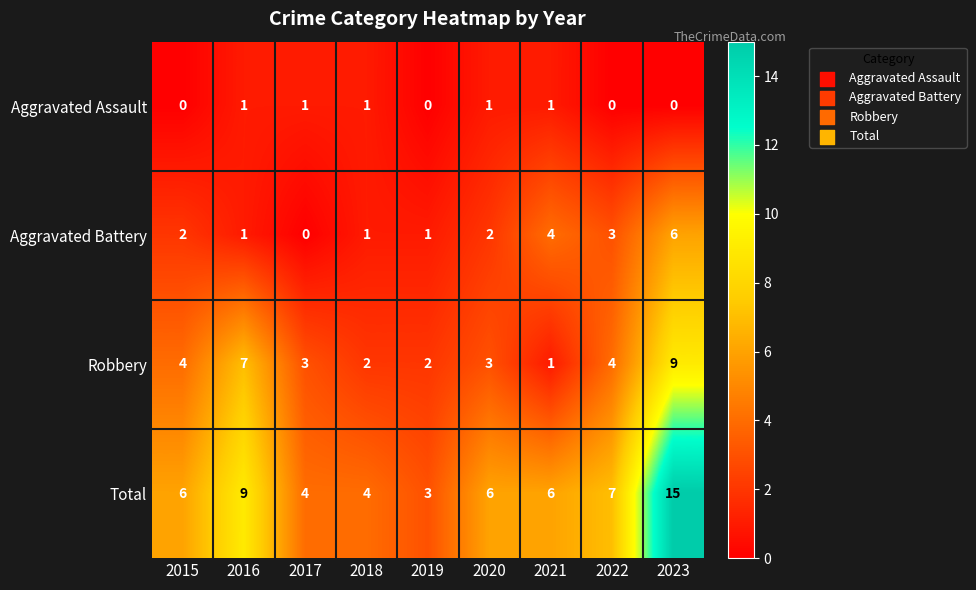

What is the sum of all Aggravated Assault values?

5